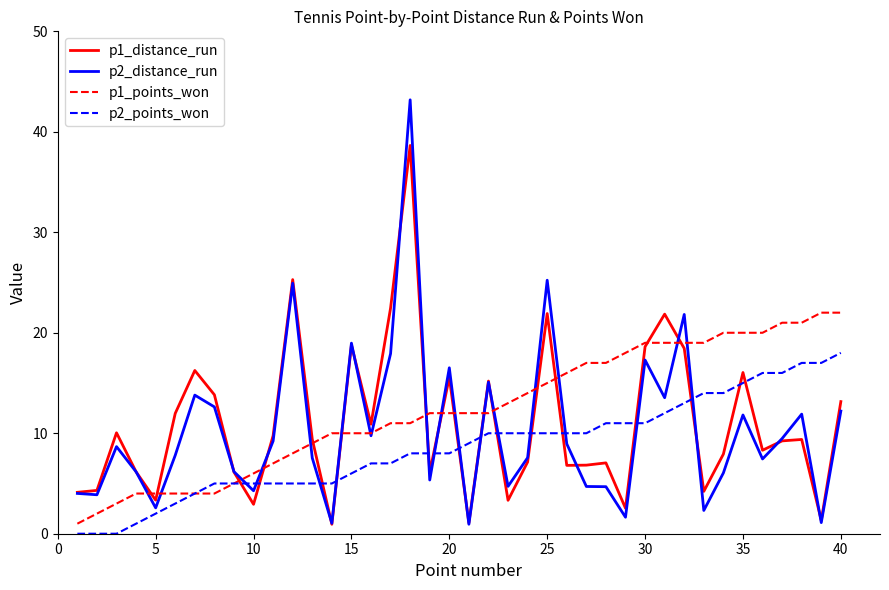

How many times do p2_points_won and p2_distance_run cross each other?

13